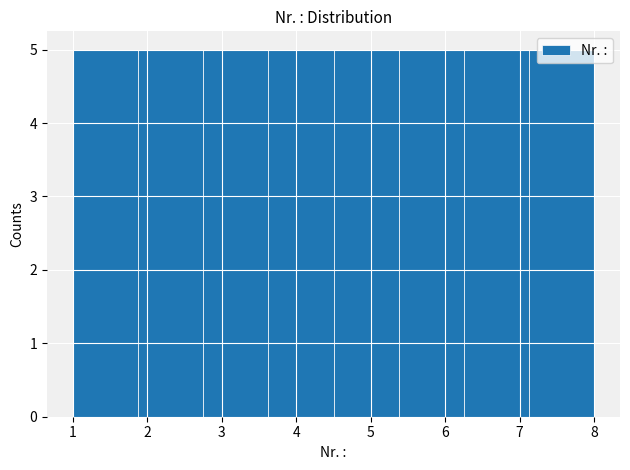

Reading left to right, list every bar in this chart as the range it spans on the x-axis followed by its height. Neither the bar edges nor the heights are printed on the chart, so give them approximately, as read against the axes.

1.0 to 1.9: 5
1.9 to 2.8: 5
2.8 to 3.6: 5
3.6 to 4.5: 5
4.5 to 5.4: 5
5.4 to 6.3: 5
6.3 to 7.1: 5
7.1 to 8.0: 5